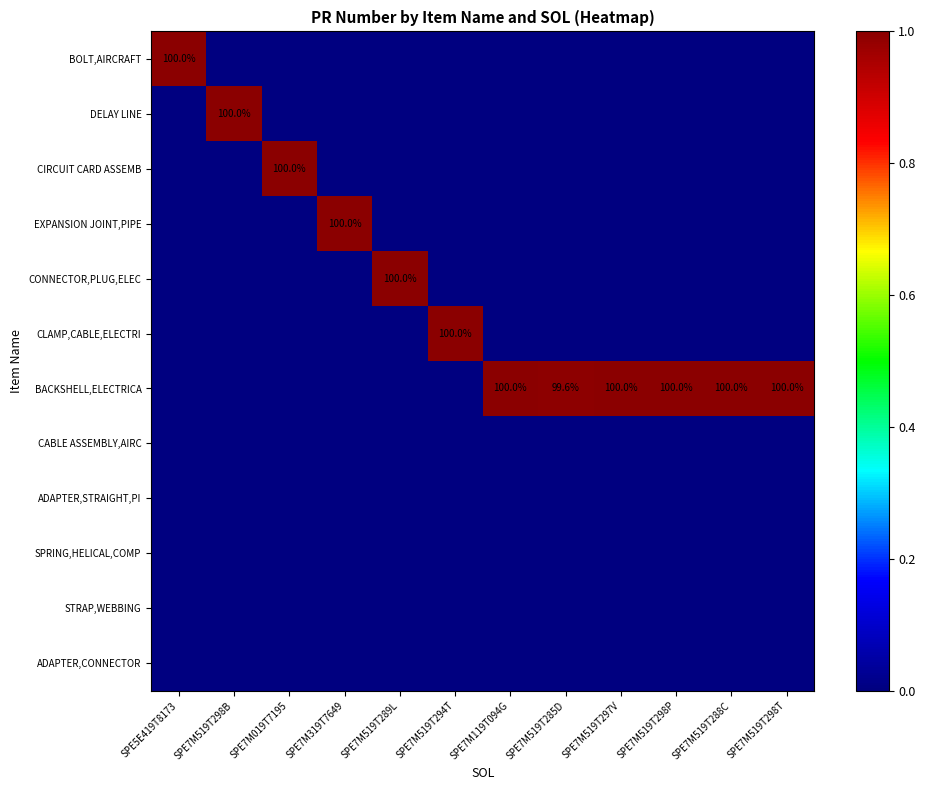

What is the total value across all series at SPE7M519T298P?

1.0